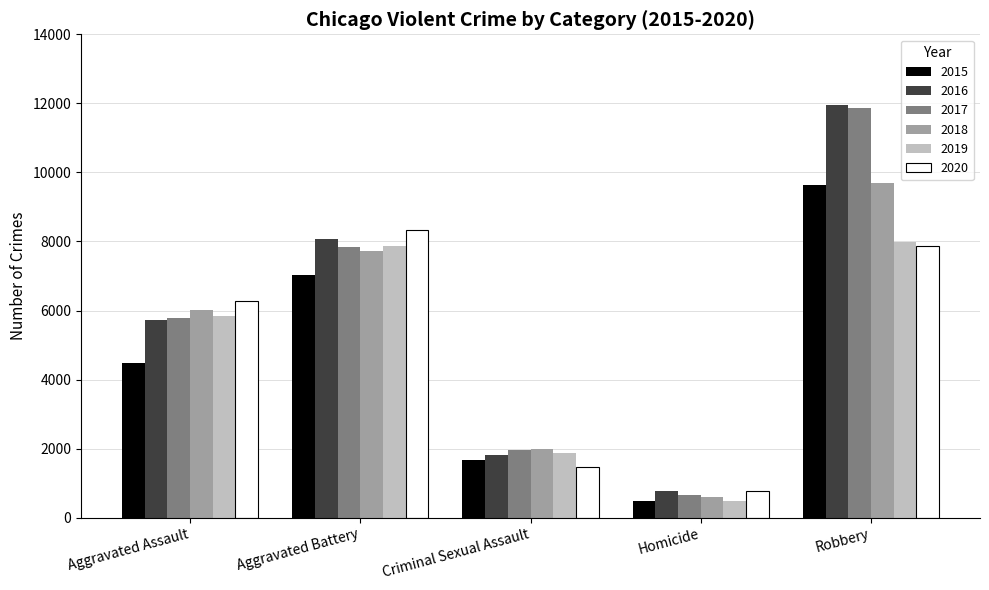

Reading left to right, what are all the values shown in this chart?

2015: 4480	7018	1677	496	9638
2016: 5712	8085	1824	786	11960
2017: 5793	7845	1952	672	11880
2018: 6001	7734	1992	589	9680
2019: 5841	7857	1886	498	7994
2020: 6263	8319	1464	787	7855